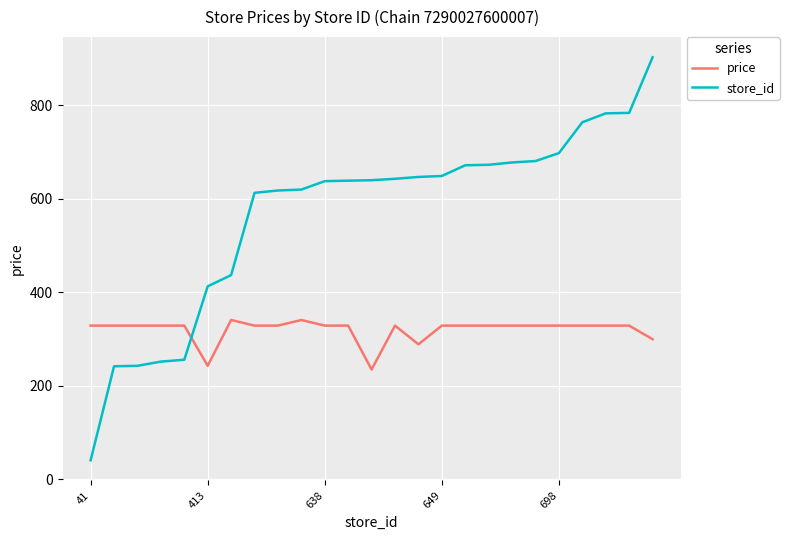

What is the lowest value of the store_id series?

41.0